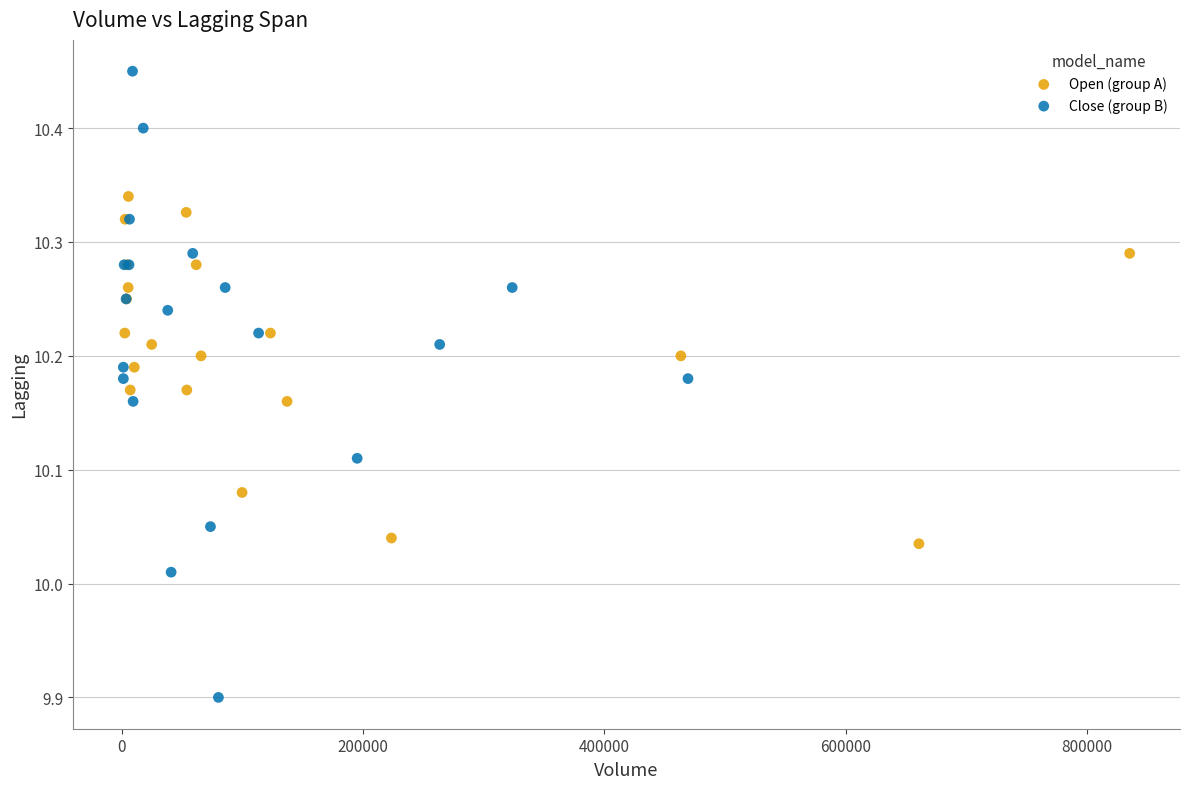

Which series reaches the minimum Y coordinate?

Close (group B)